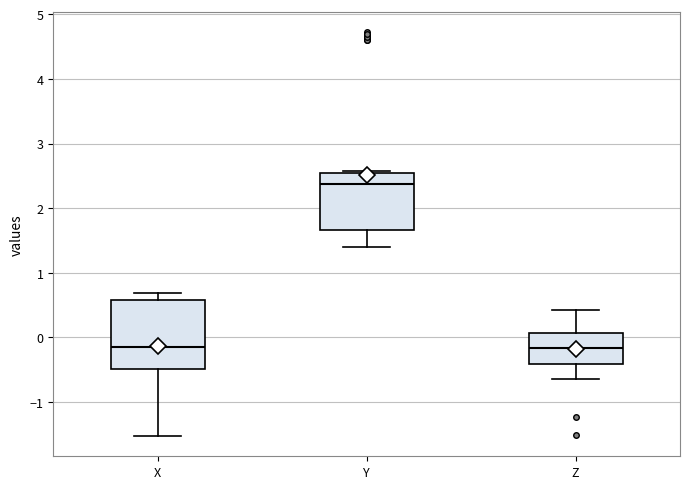

Reading left to right, read every box against the y-axis: the position of its median line, the range the box covers, and the ends of its whiskers. The values are not printed on the chart, so give them approximately, as read against the axis.

X: median -0.1, box -0.5 to 0.6, whiskers -1.5 to 0.7
Y: median 2.4, box 1.7 to 2.5, whiskers 1.4 to 2.6
Z: median -0.2, box -0.4 to 0.1, whiskers -0.6 to 0.4